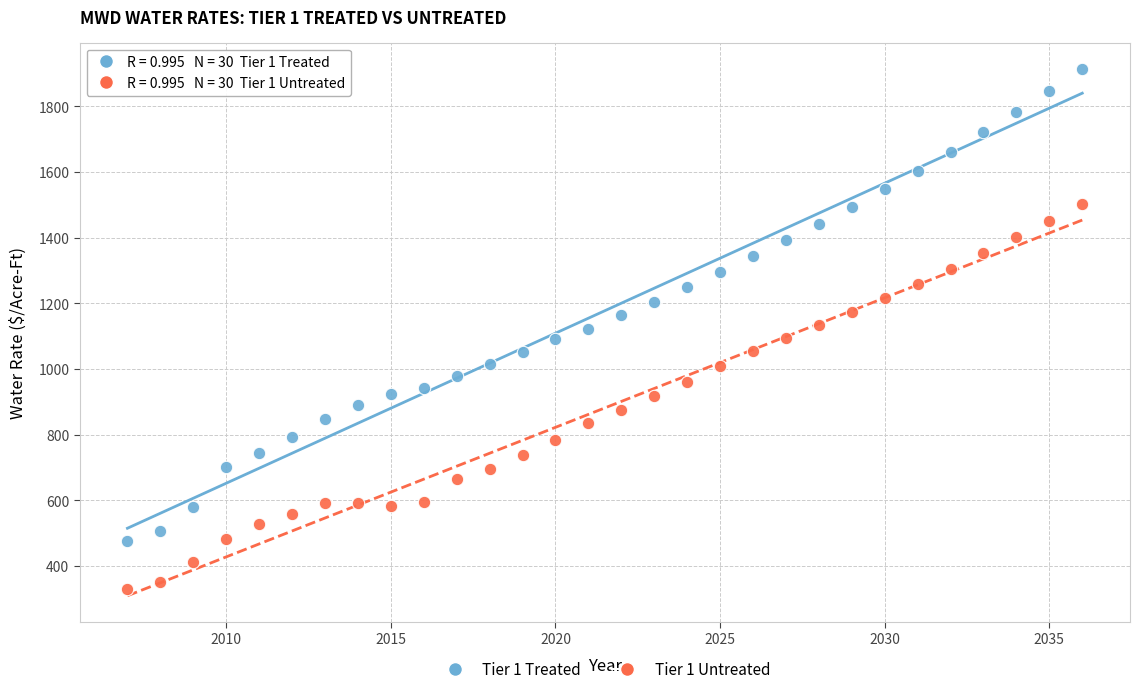

Which series has the largest Y range (max minus min)?

Tier 1 Treated